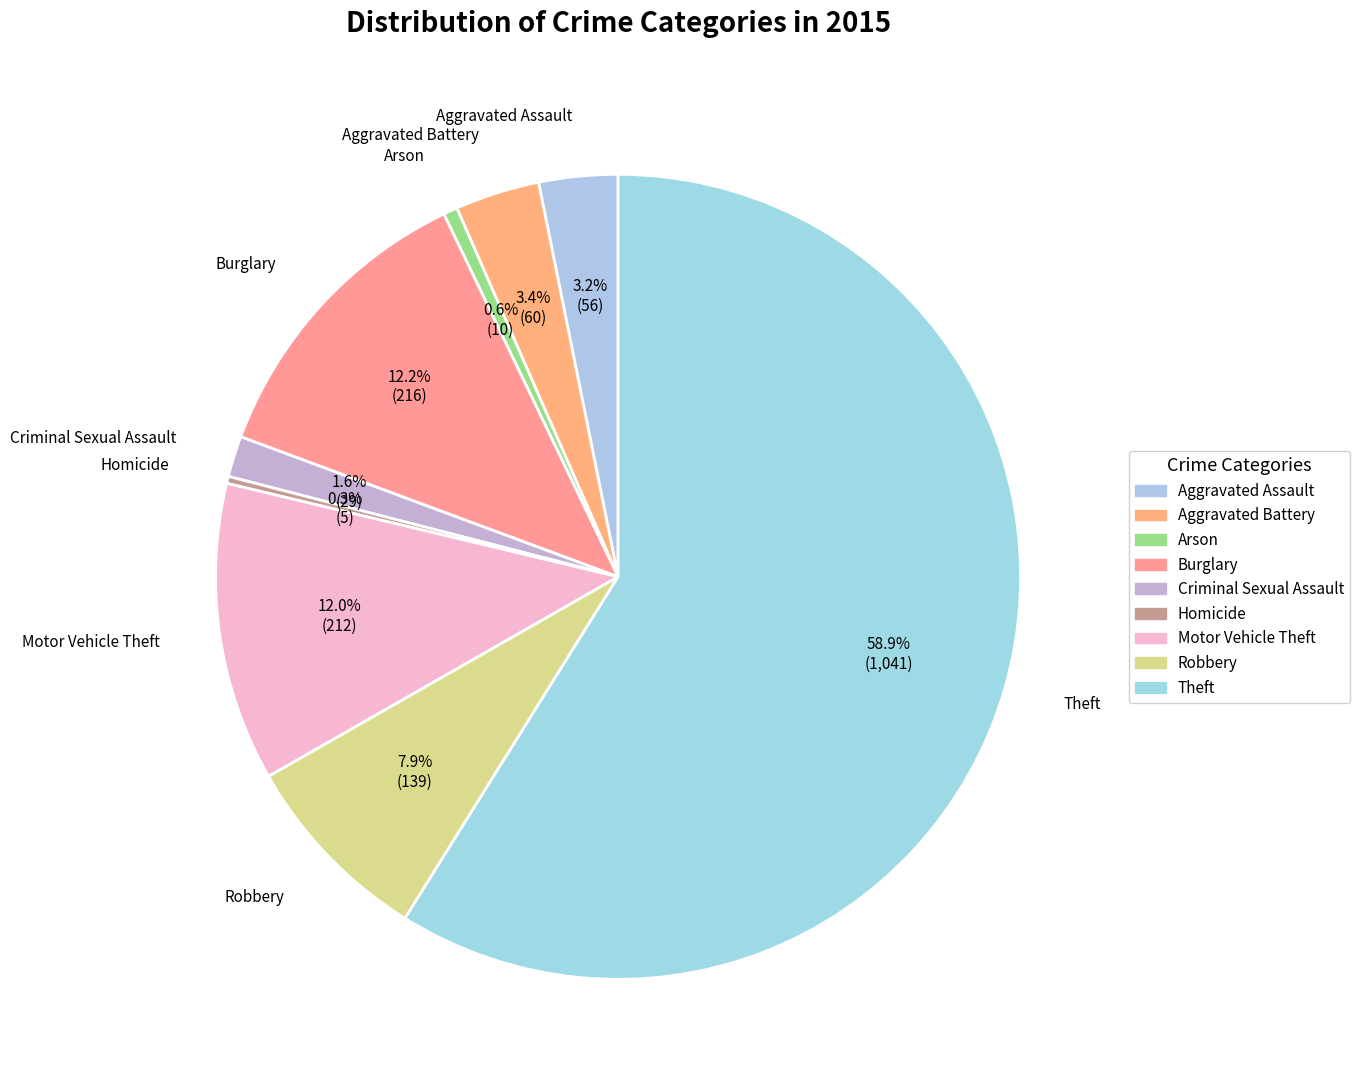

How many segments does this pie chart have?

9